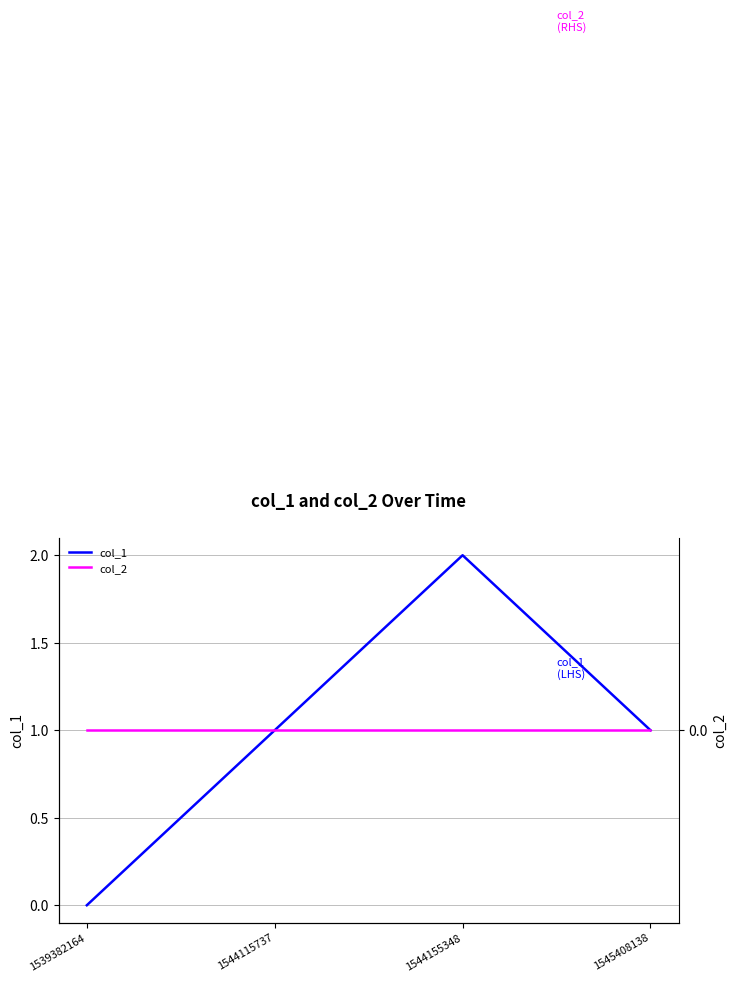

What is the value of the col_1 point at the 3rd from the left?

2